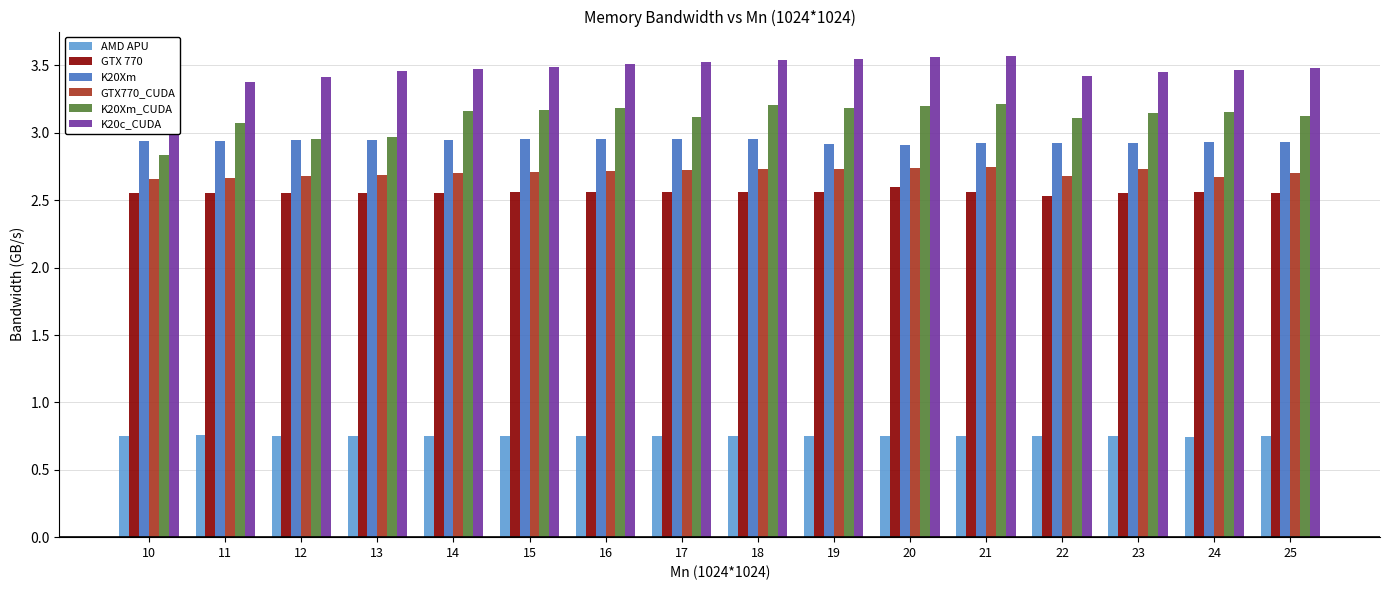

At which label is K20Xm_CUDA closest to 3?

13